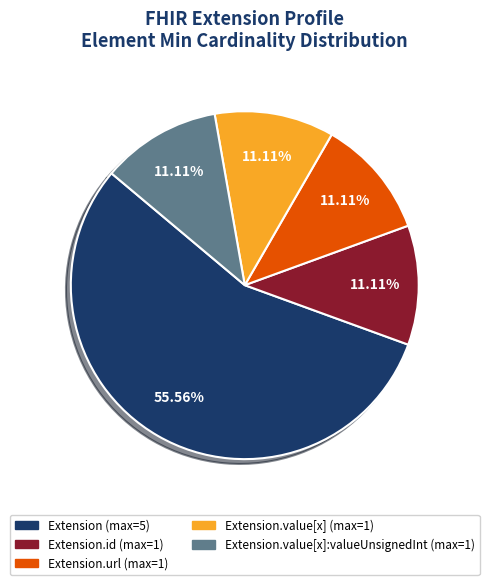

Does any single category account for the majority?

Yes